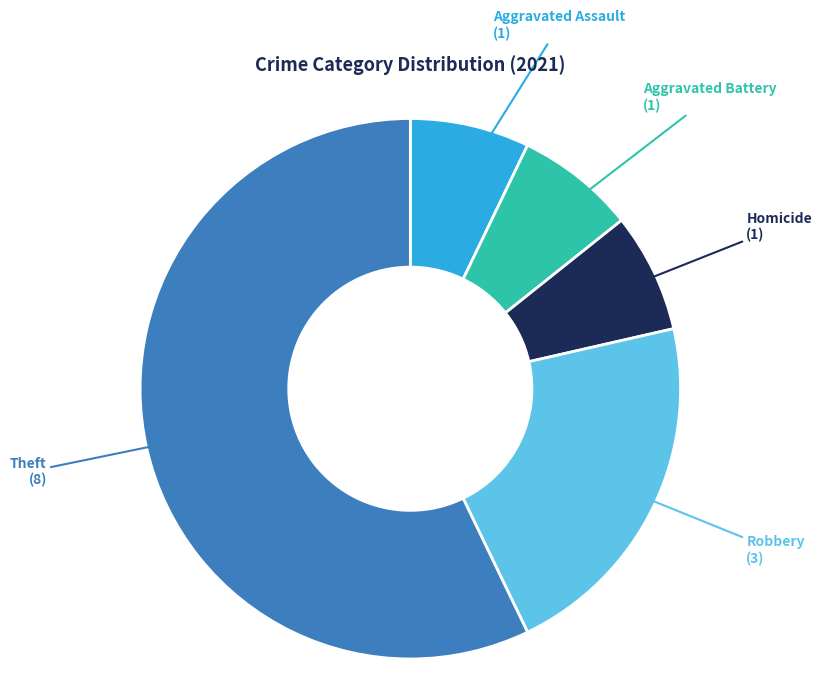

Which slice is the largest?

Theft